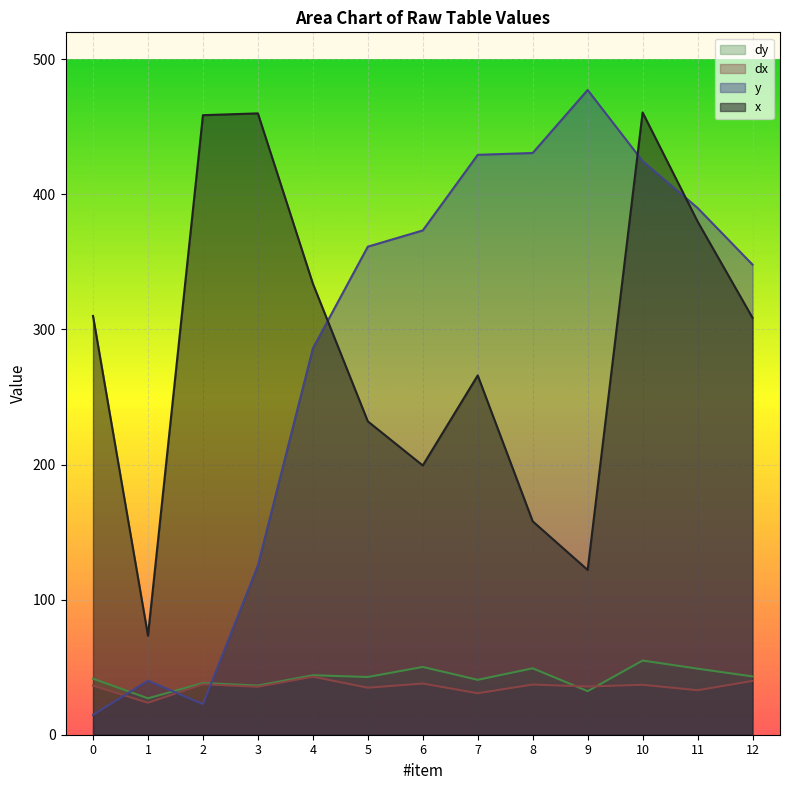

Where is the first local minimum for dy?

1